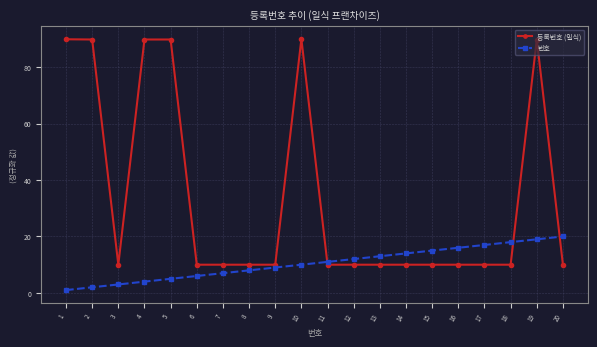

Is it true that 등록번호 (일식) equals 13.5 at 15?

False